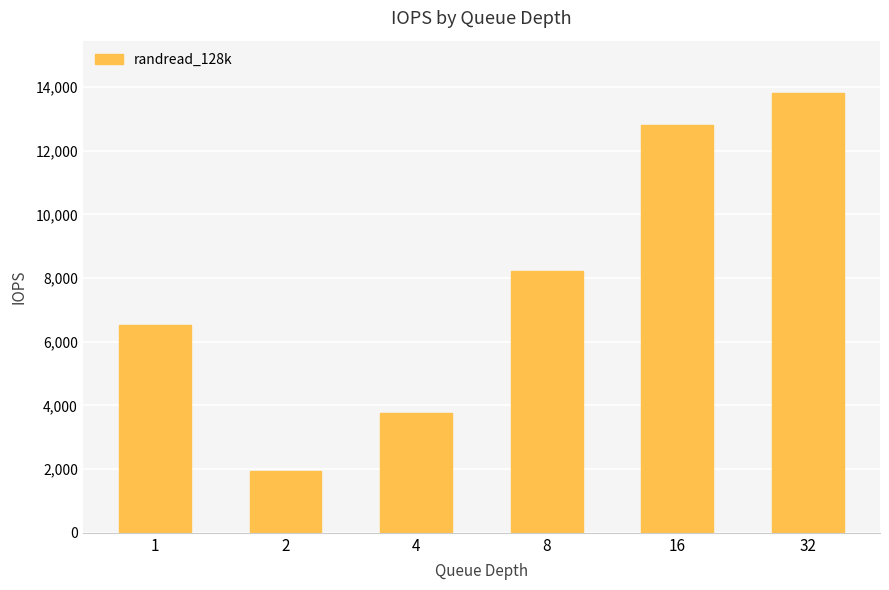

Reading left to right, list all the values displayed in this chart.

1=6522	2=1943	4=3750	8=8233	16=12800	32=13800